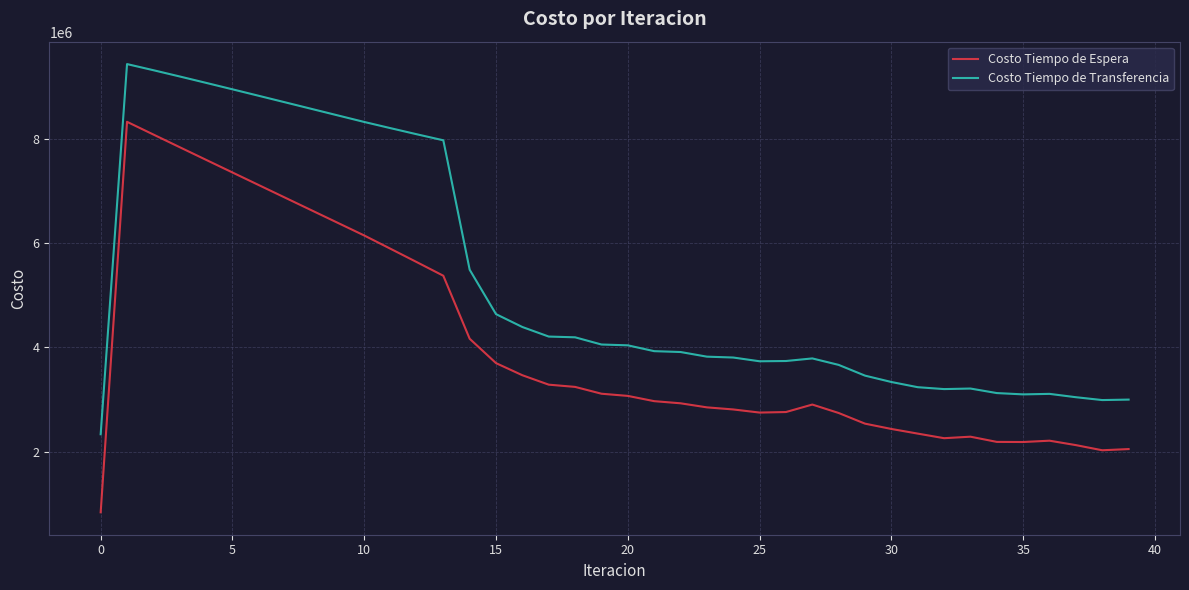

What is the lowest value of the Costo Tiempo de Espera series?

833053.7